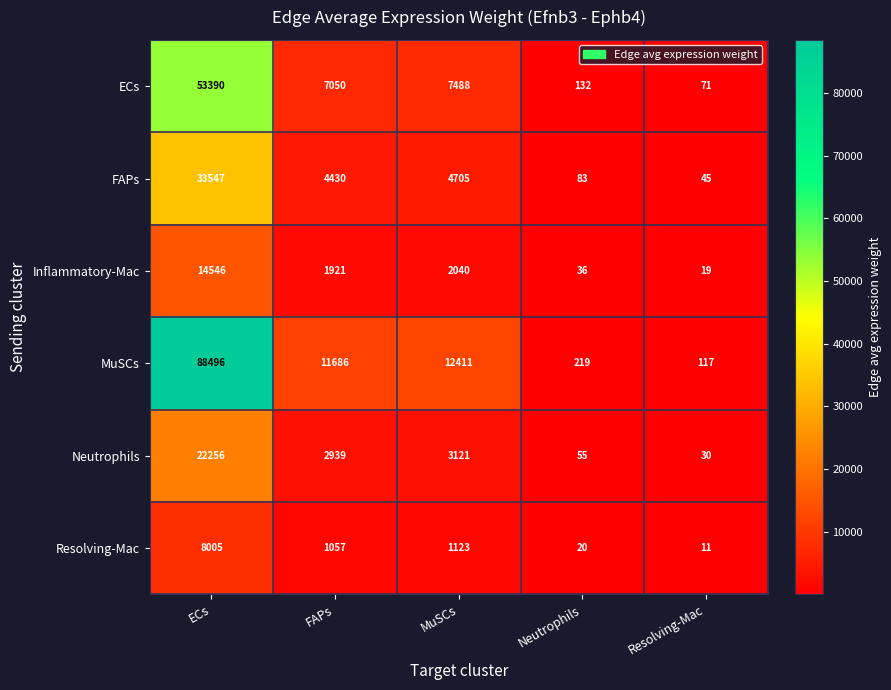

Reading left to right, what are all the values shown in this chart?

ECs: 53390	7050	7488	132	71
FAPs: 33547	4430	4705	83	45
Inflammatory-Mac: 14546	1921	2040	36	19
MuSCs: 88496	11686	12411	219	117
Neutrophils: 22256	2939	3121	55	30
Resolving-Mac: 8005	1057	1123	20	11